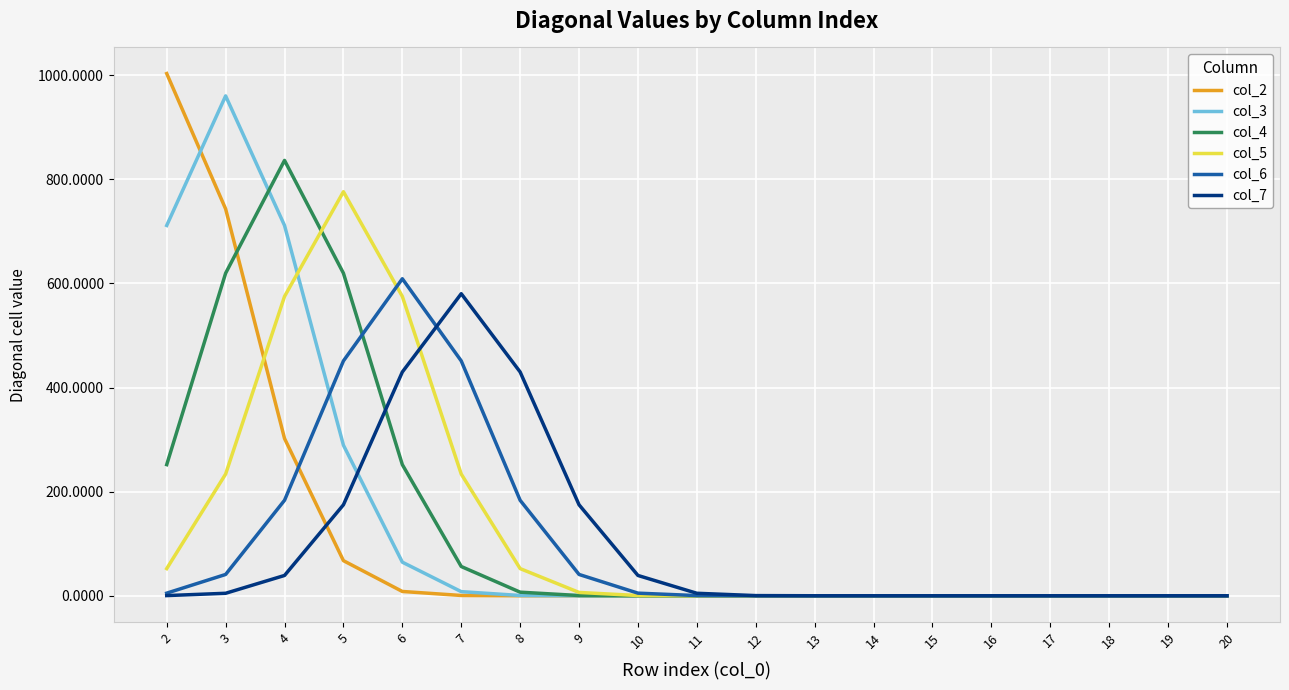

Is it true that col_2 equals 169.6 at 4?

False